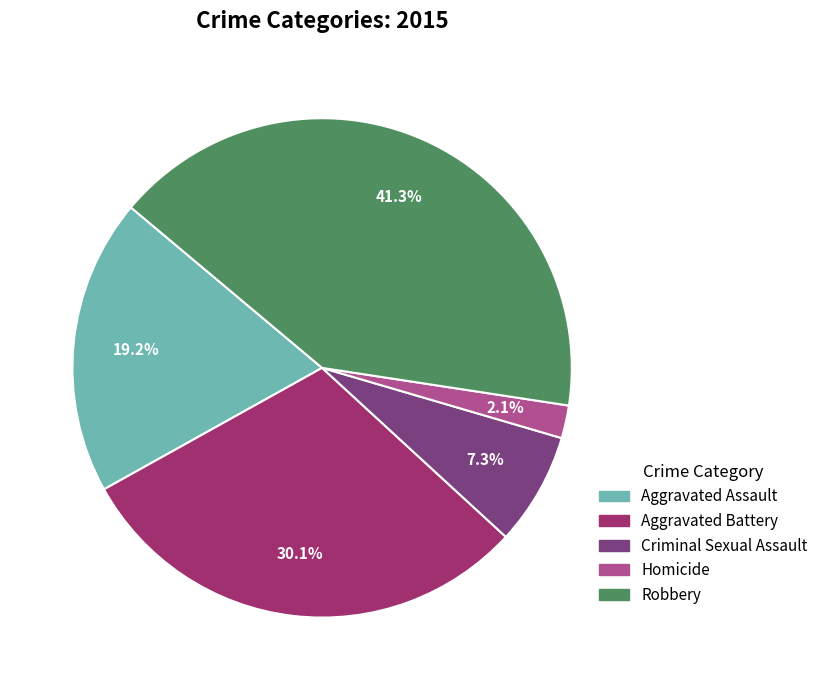

To the nearest percent, what percentage of the pie is Aggravated Assault?

19%